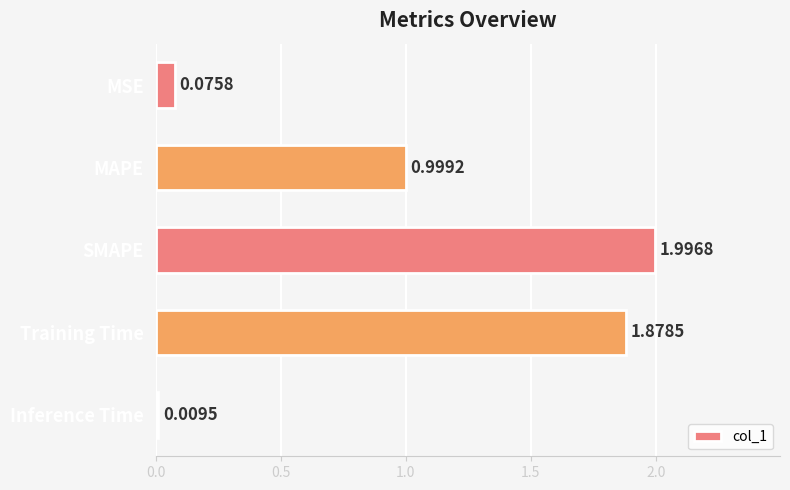

Between MAPE and Inference Time, which is larger?

MAPE